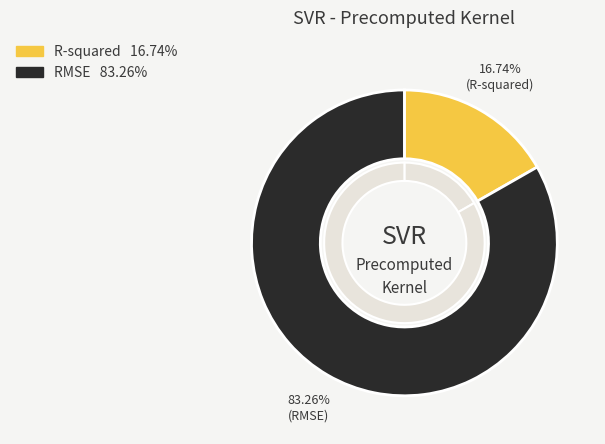

Is the sum of RMSE and R-squared greater than half?

Yes